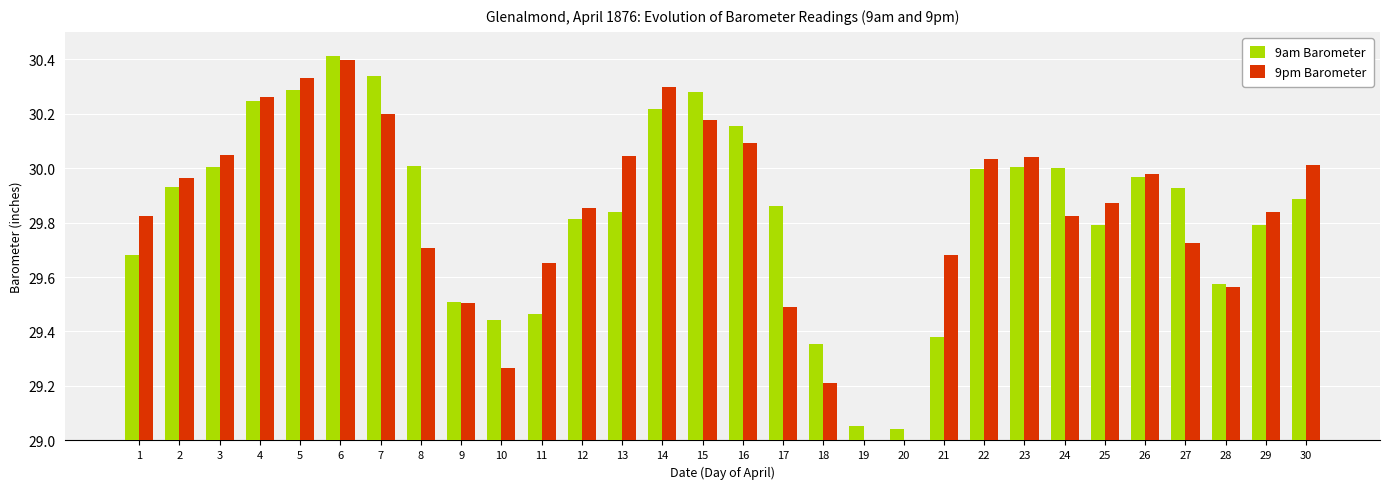

True or false: 9pm Barometer has a value of 41.2 at 30.

False